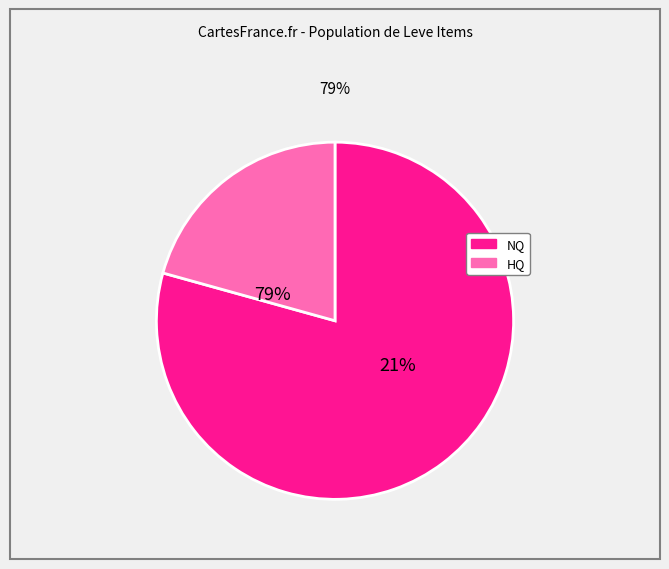

True or false: Iron Lantern Shield accounts for 12% of the total.

False